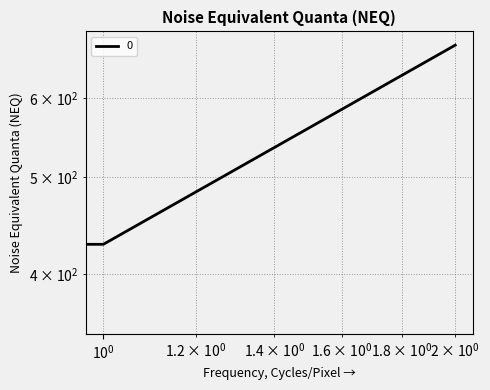

What is the greatest value displayed?

677.8